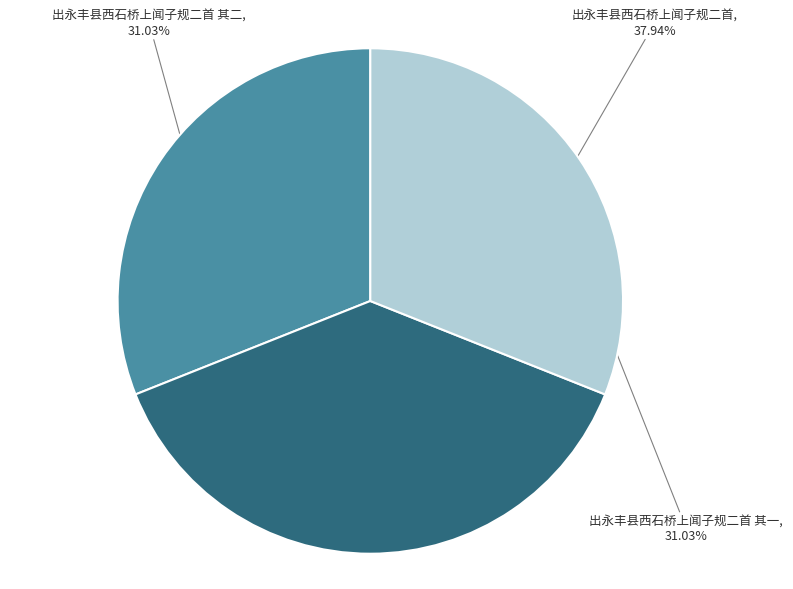

To the nearest percent, what percentage of the pie is 出永丰县西石桥上闻子规二首 其一?

31%